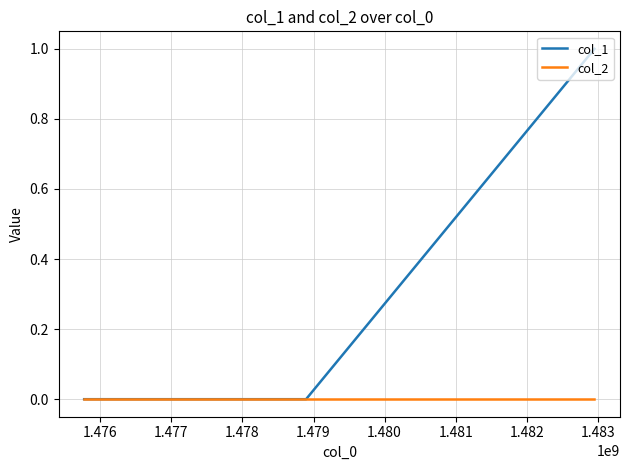

List the series in order of their overall mean, lowest first.

col_2, col_1